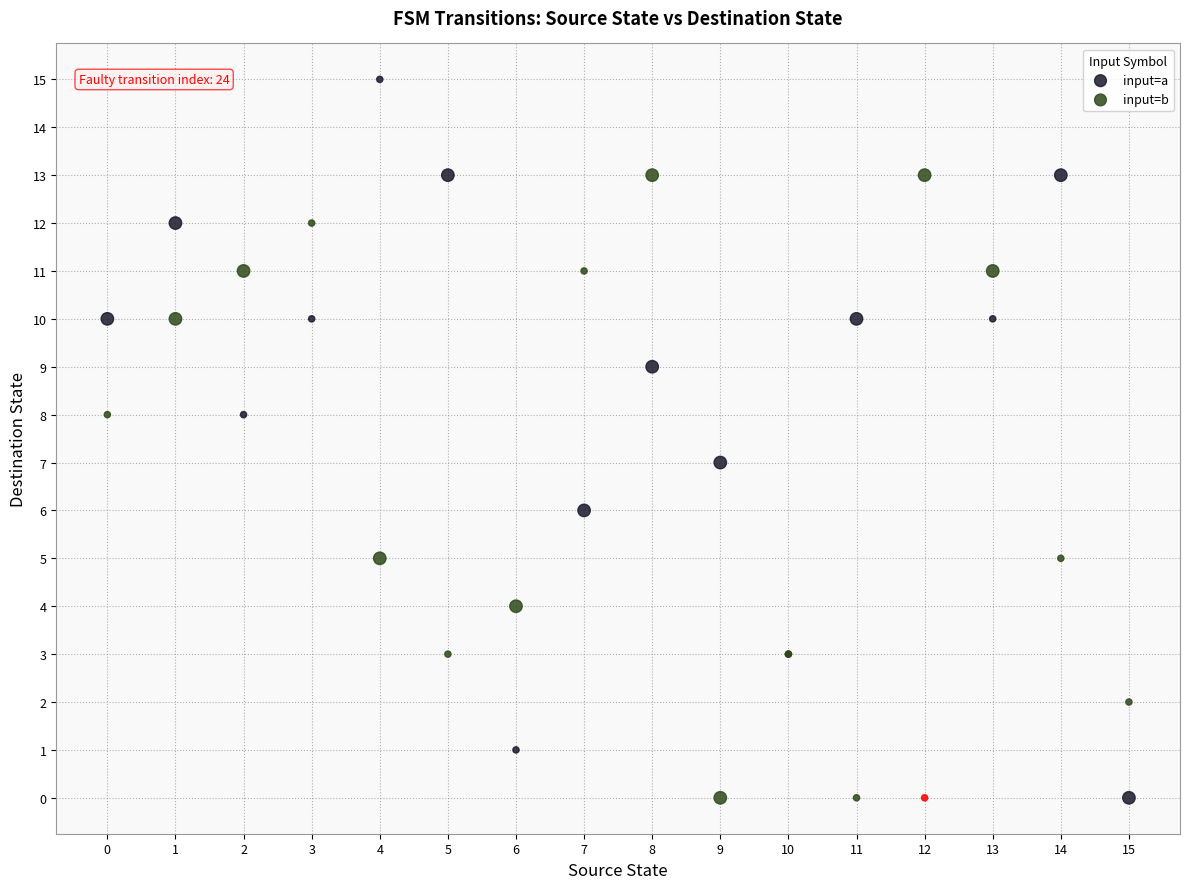

Which series has the widest spread of Y values?

input=a